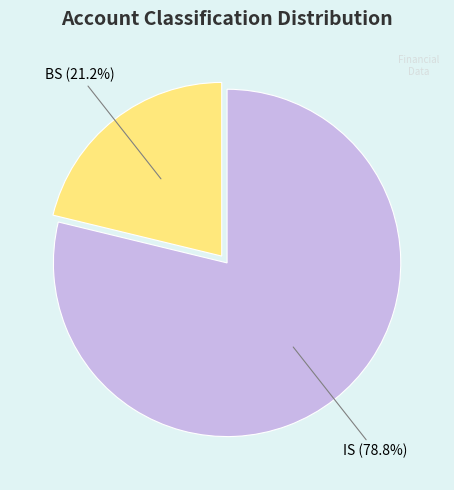

Does any single category account for the majority?

Yes